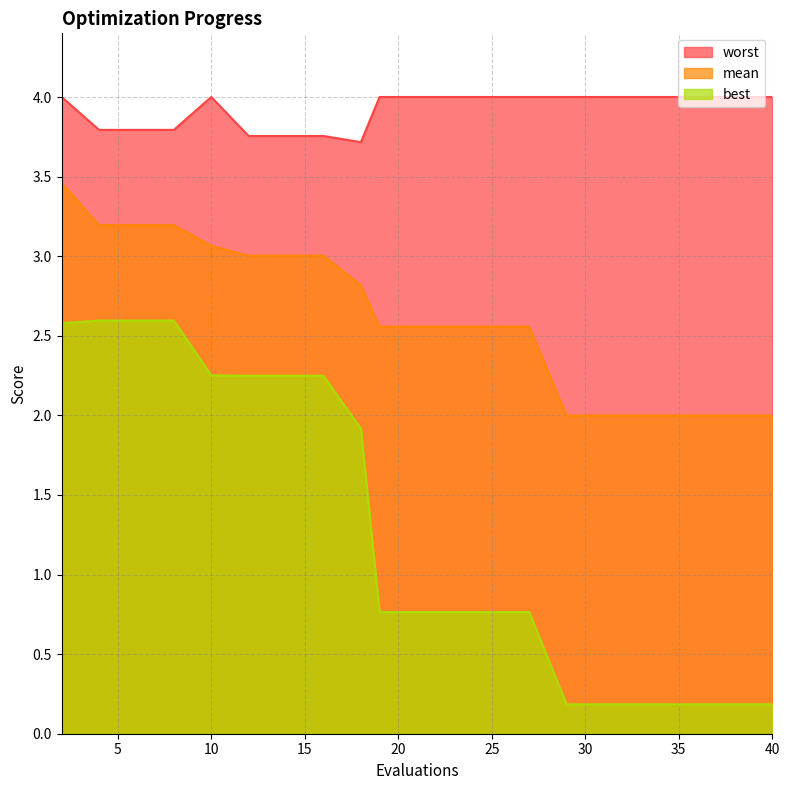

Rank the series by their average value, from lowest to highest.

best, mean, worst